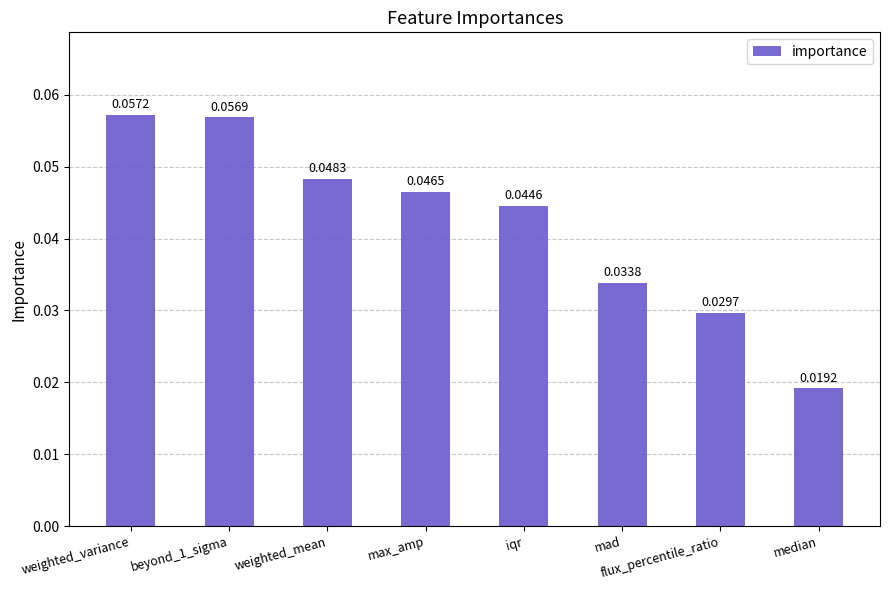

Between flux_percentile_ratio and weighted_mean, which is larger?

weighted_mean